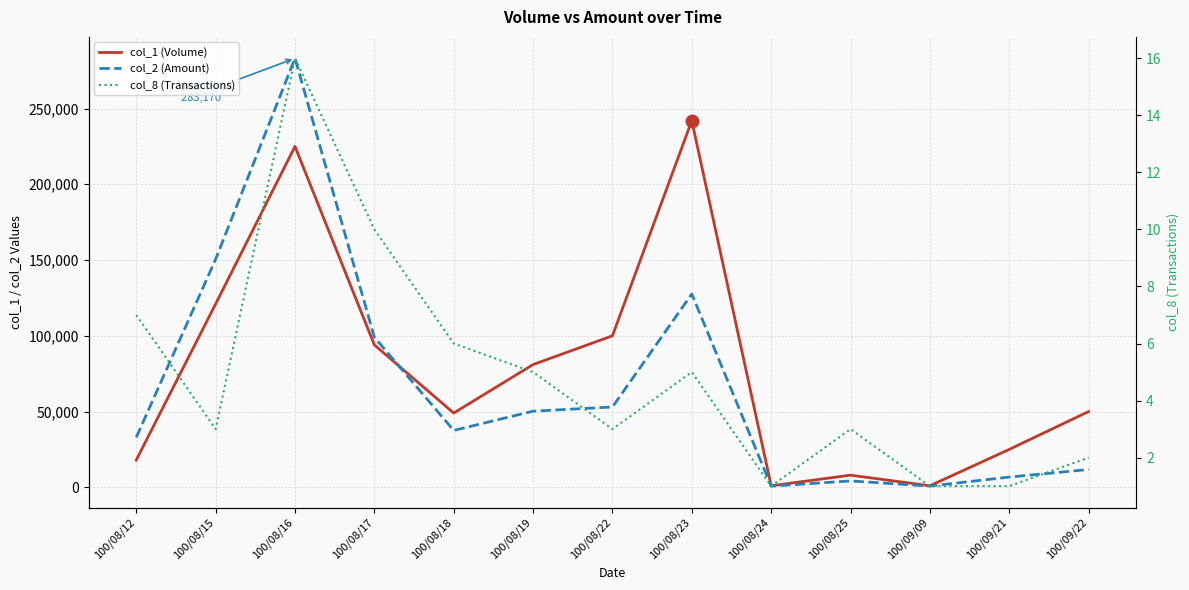

Between 100/08/18 and 100/08/22, which is larger?

100/08/22